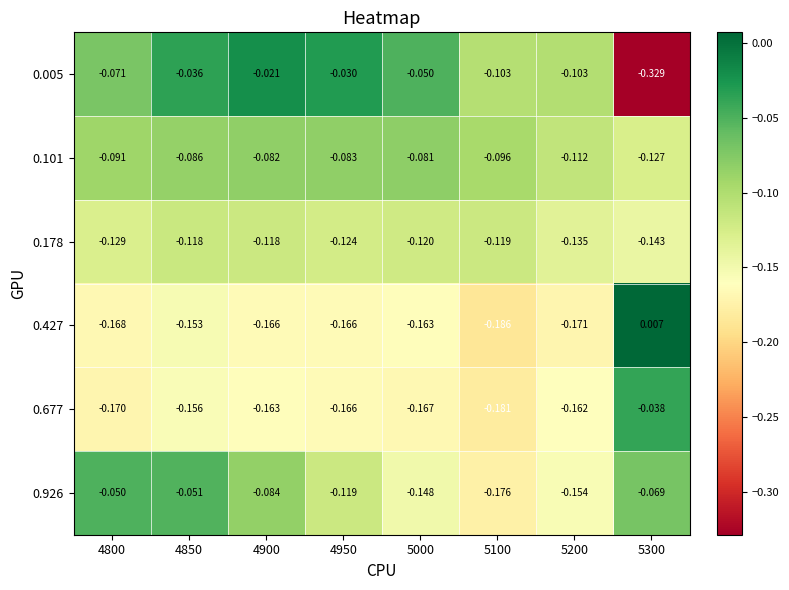

What is the total value across all series at 5300?

-0.7